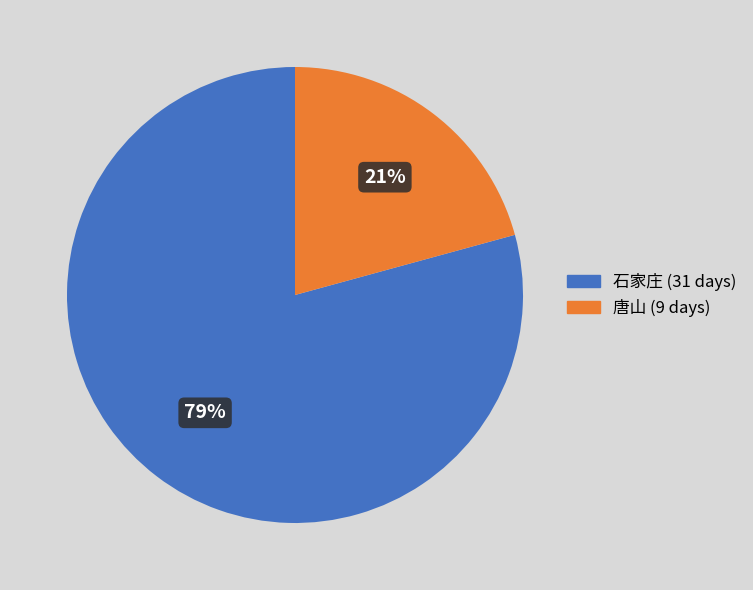

What is the largest slice in the pie chart?

石家庄